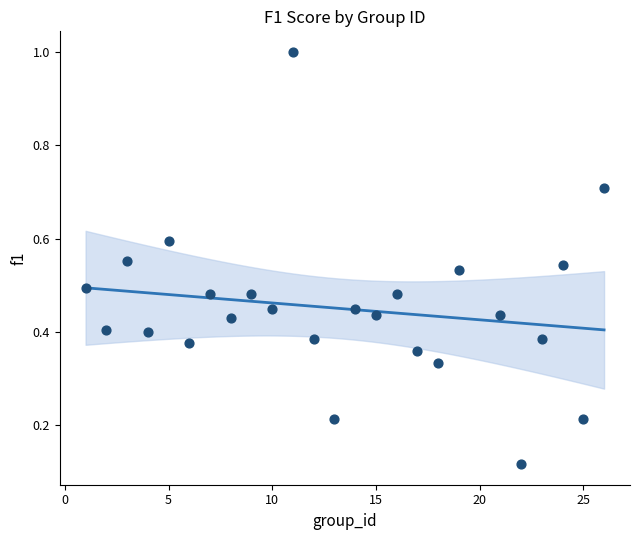

What is the range of Y values (max minus min)?

0.9